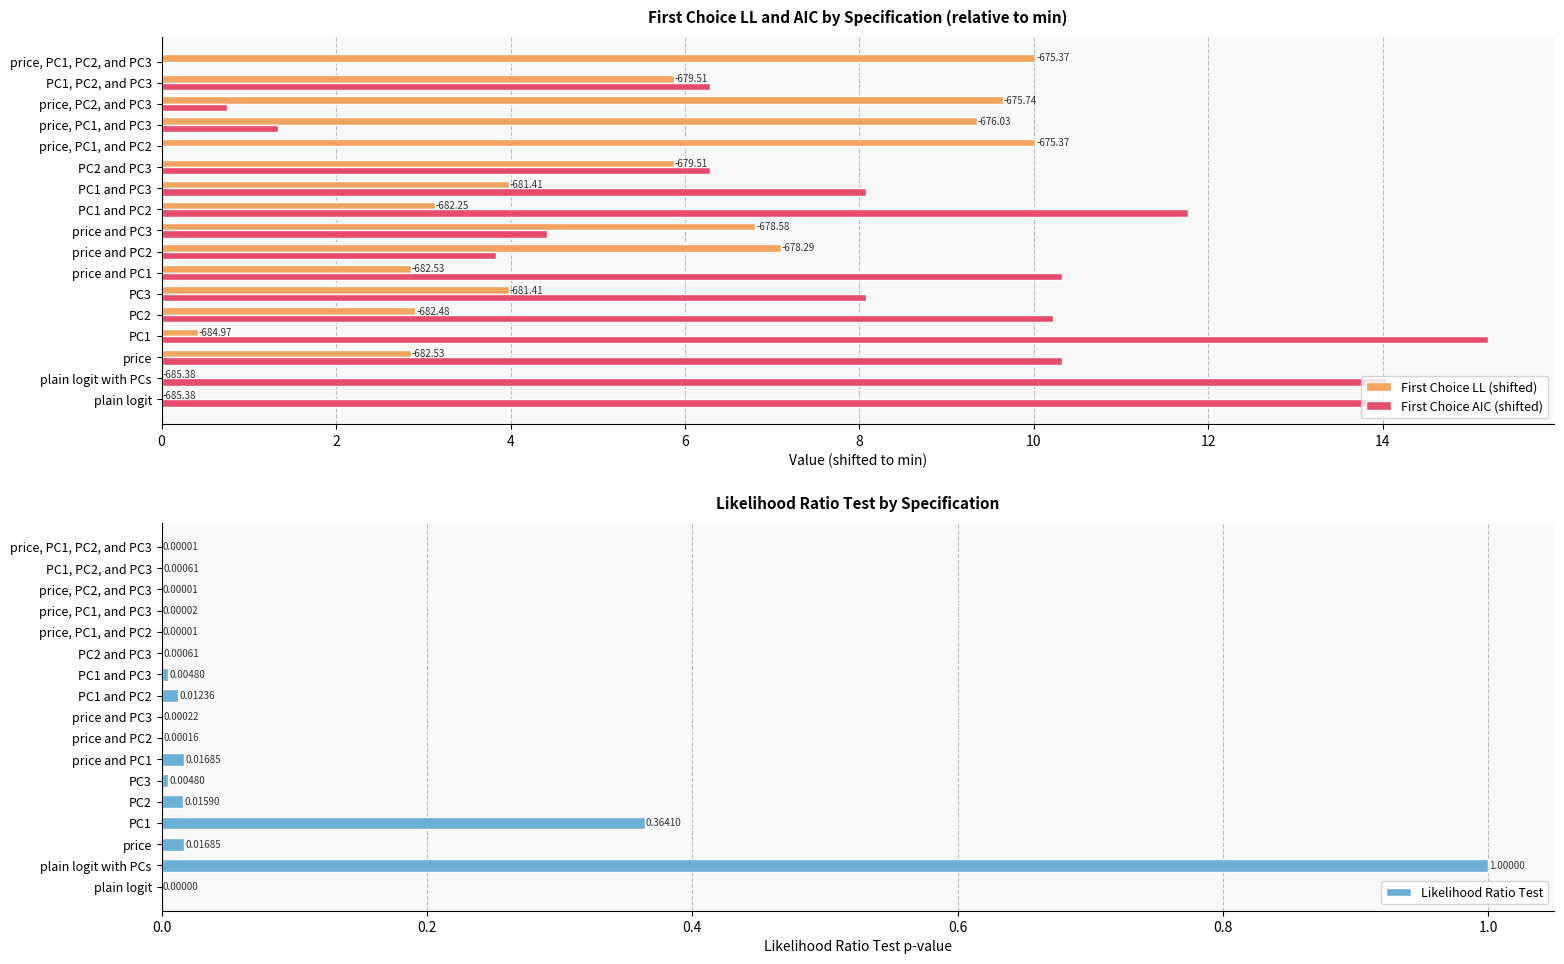

What is the difference between the second highest and second lowest values in the Likelihood Ratio Test series?

0.4